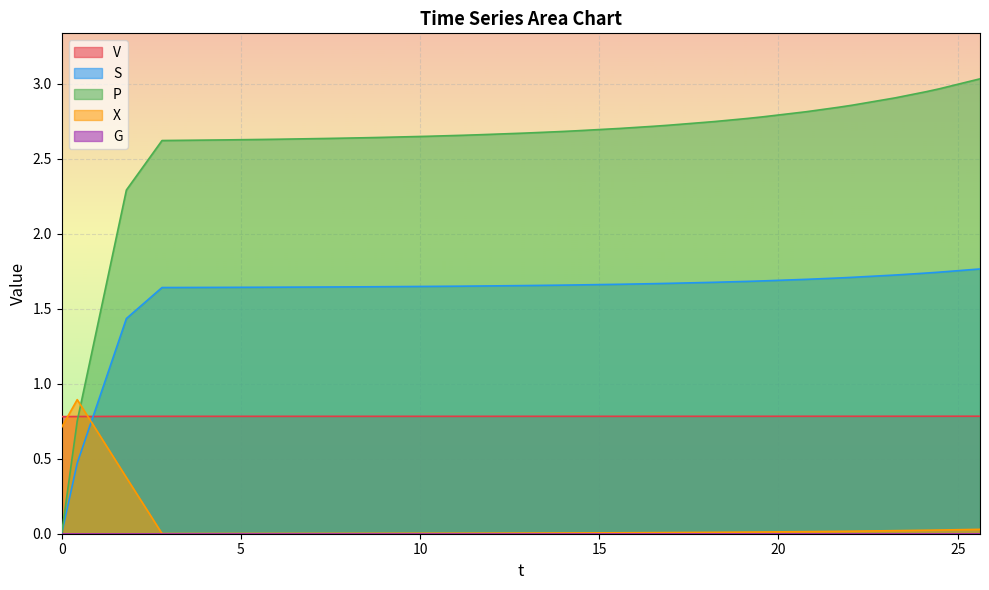

How many interior local peaks does the X series have?

1